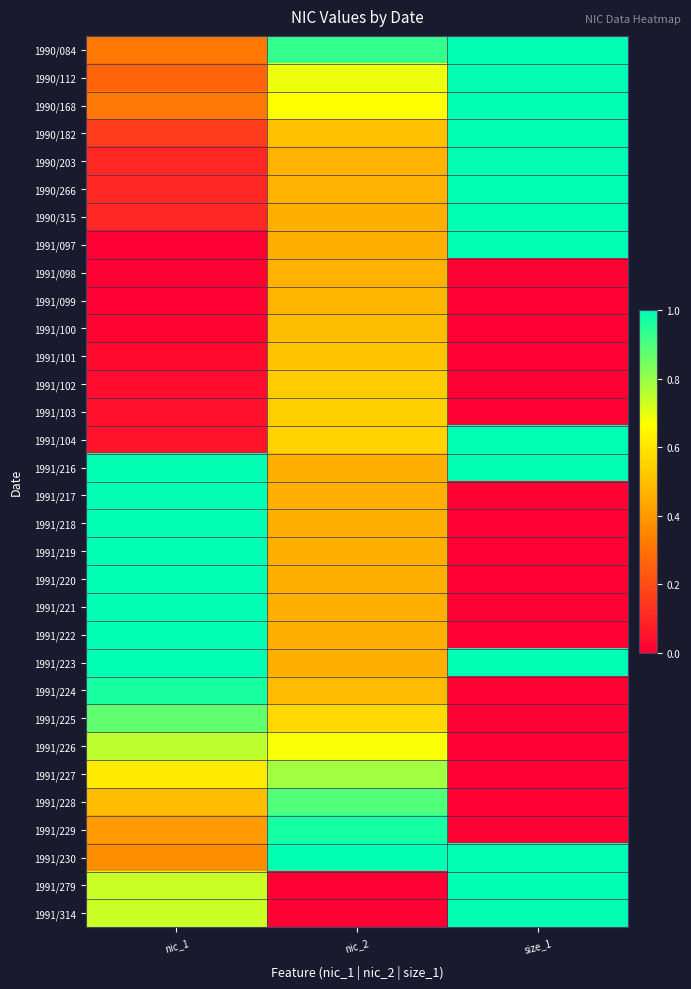

How many series are shown in this chart?

32